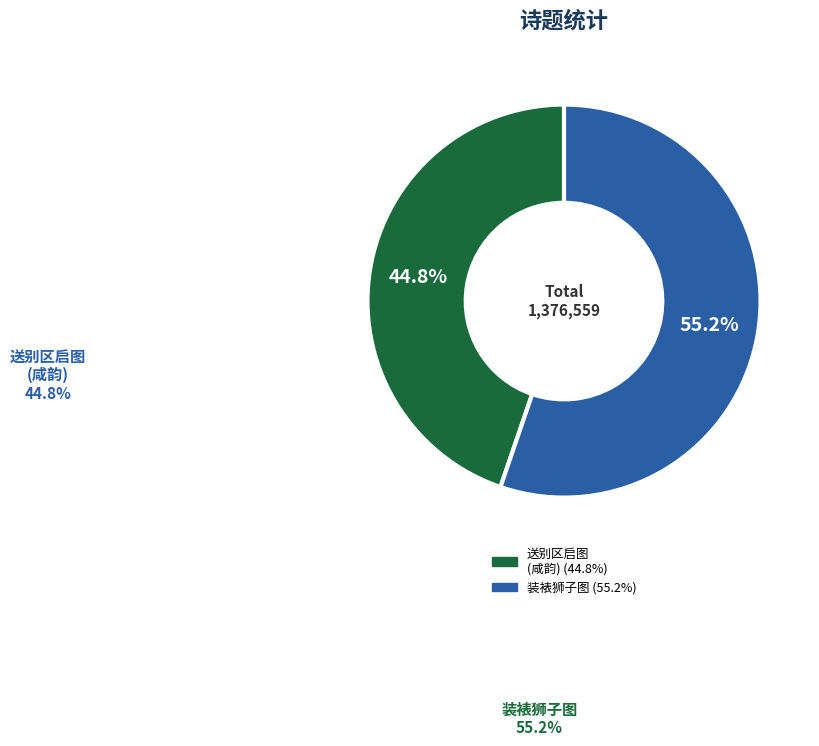

Does any single category account for the majority?

Yes